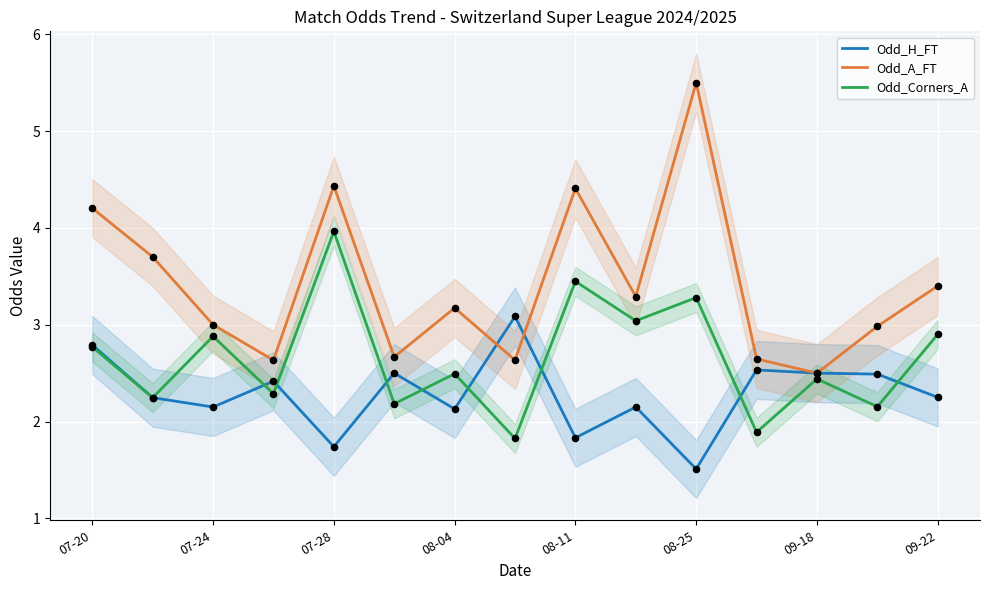

What are all the series names shown in the legend?

Odd_H_FT, Odd_A_FT, Odd_Corners_A